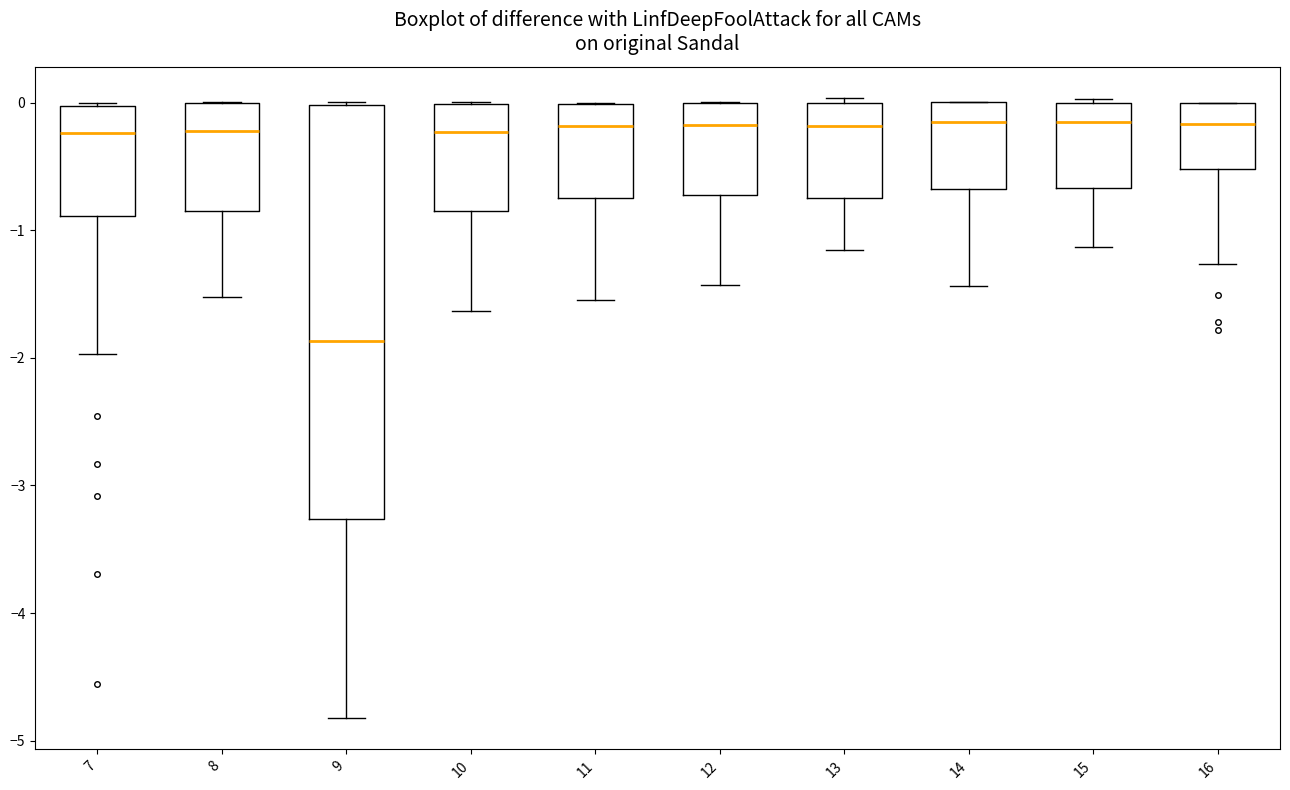

Reading left to right, transcribe this box plot: for each box, give where its median line is, the range the box spans, and where its two whiskers end, as read against the y-axis. The values are not printed on the chart, so give them approximately, as read against the axis.

7: median -0.2, box -0.9 to 0.0, whiskers -2.0 to 0.0
8: median -0.2, box -0.9 to 0.0, whiskers -1.5 to 0.0
9: median -1.9, box -3.3 to 0.0, whiskers -4.8 to 0.0
10: median -0.2, box -0.8 to 0.0, whiskers -1.6 to 0.0
11: median -0.2, box -0.7 to 0.0, whiskers -1.6 to 0.0
12: median -0.2, box -0.7 to 0.0, whiskers -1.4 to 0.0
13: median -0.2, box -0.7 to 0.0, whiskers -1.2 to 0.0 (just above the box's upper edge)
14: median -0.1, box -0.7 to 0.0, whiskers -1.4 to 0.0
15: median -0.2, box -0.7 to 0.0, whiskers -1.1 to 0.0
16: median -0.2, box -0.5 to 0.0, whiskers -1.3 to 0.0